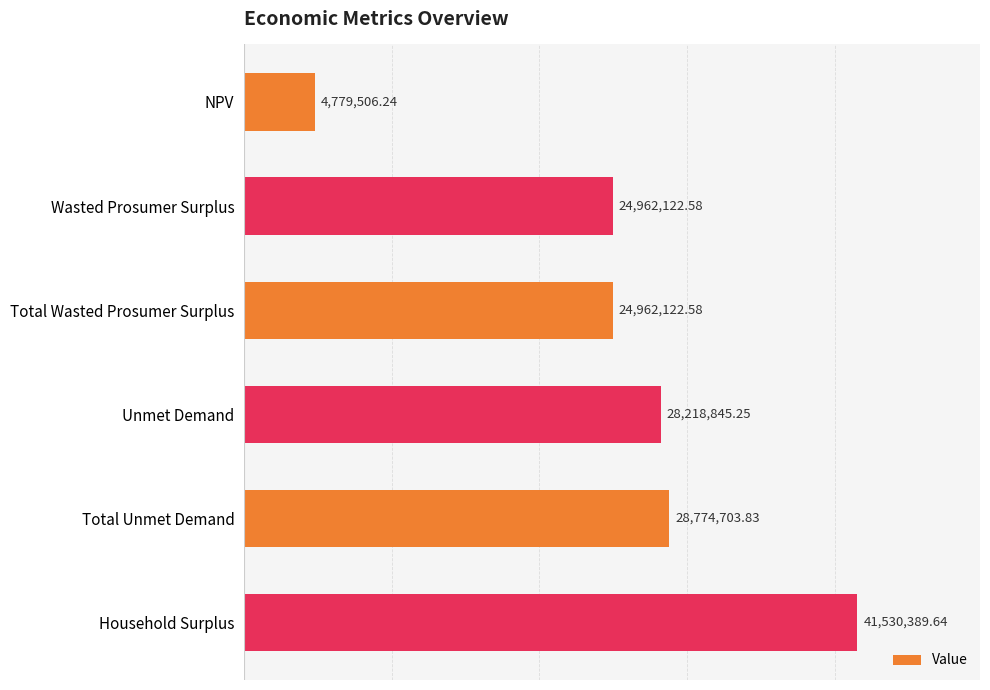

What is the minimum value shown in the chart?

4779506.2